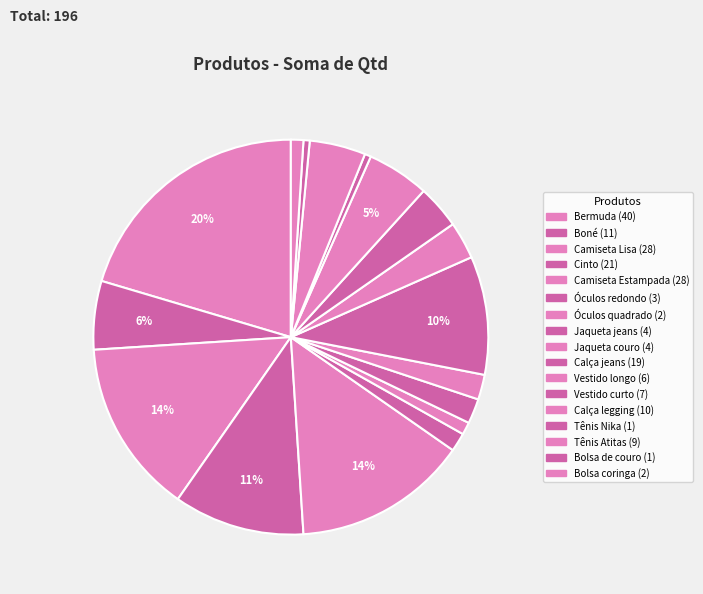

Is there any slice that represents more than half of the pie?

No